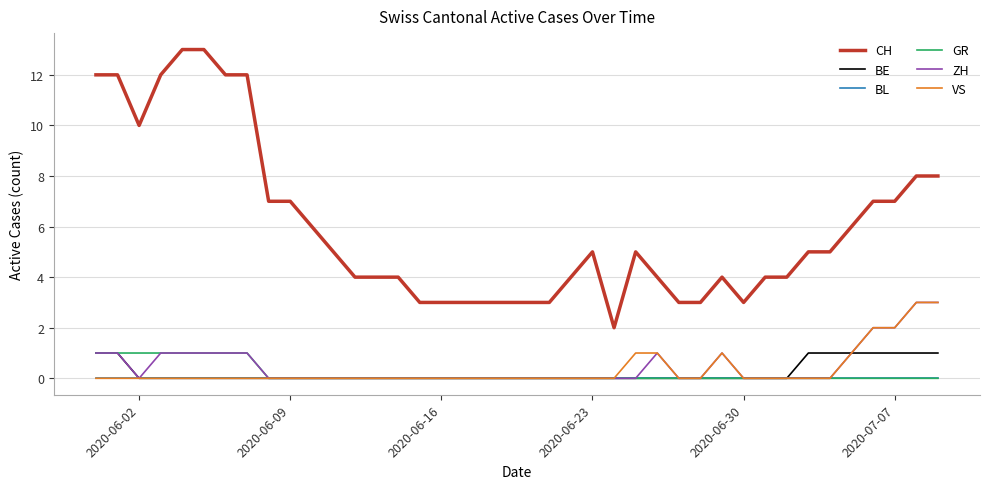

What is the difference between the maximum and minimum values in the VS series?

3